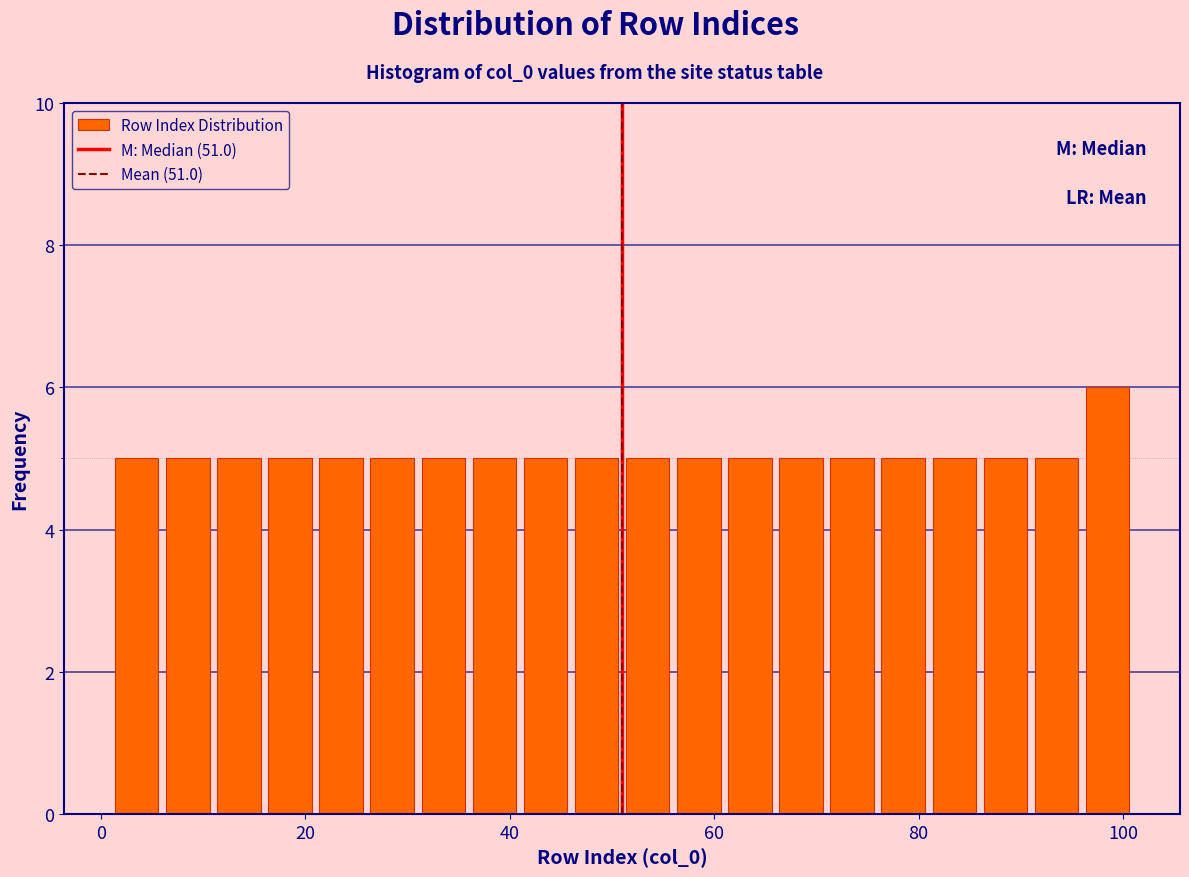

Around what value on the x-axis is the tallest bar? Give the approximate position of its centre, as read against the axis.

98